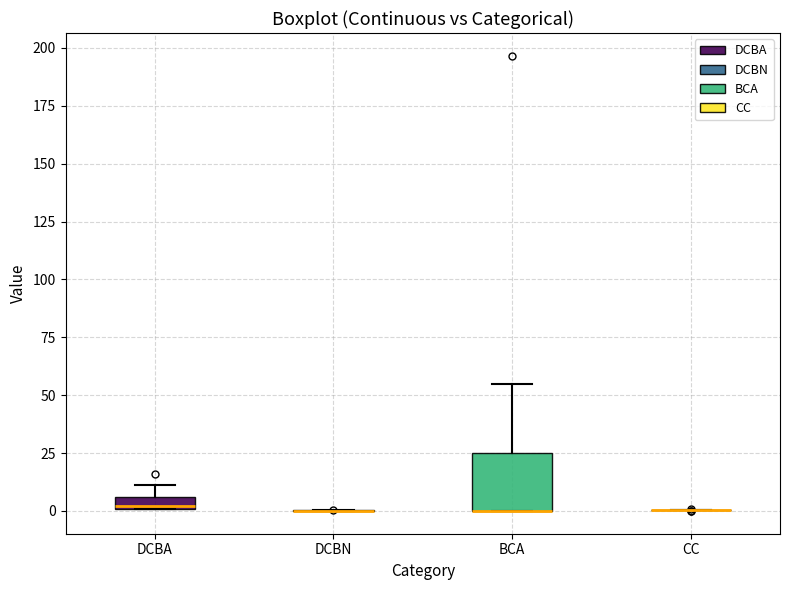

Which box is the tallest, from its lower edge to its upper edge?

BCA